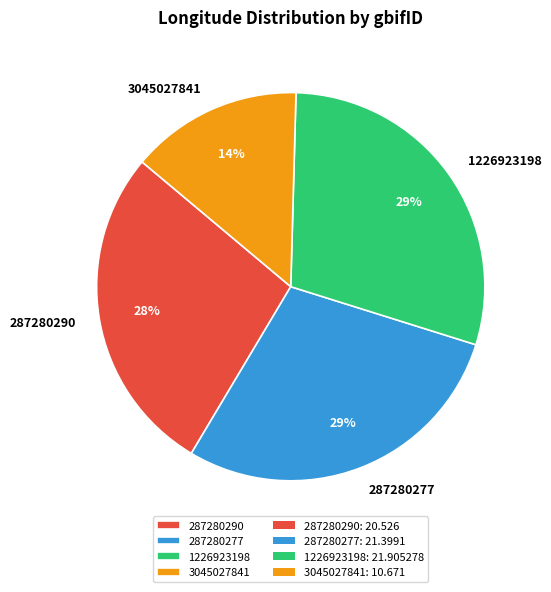

The 1226923198 slice represents 38% of the pie. True or false?

False